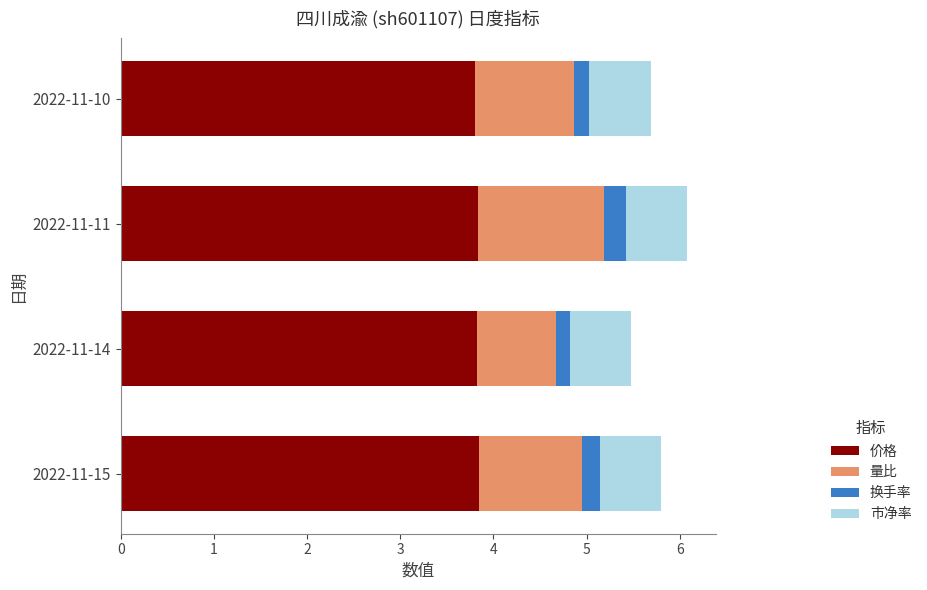

What is the average value of the 价格 series?

3.8